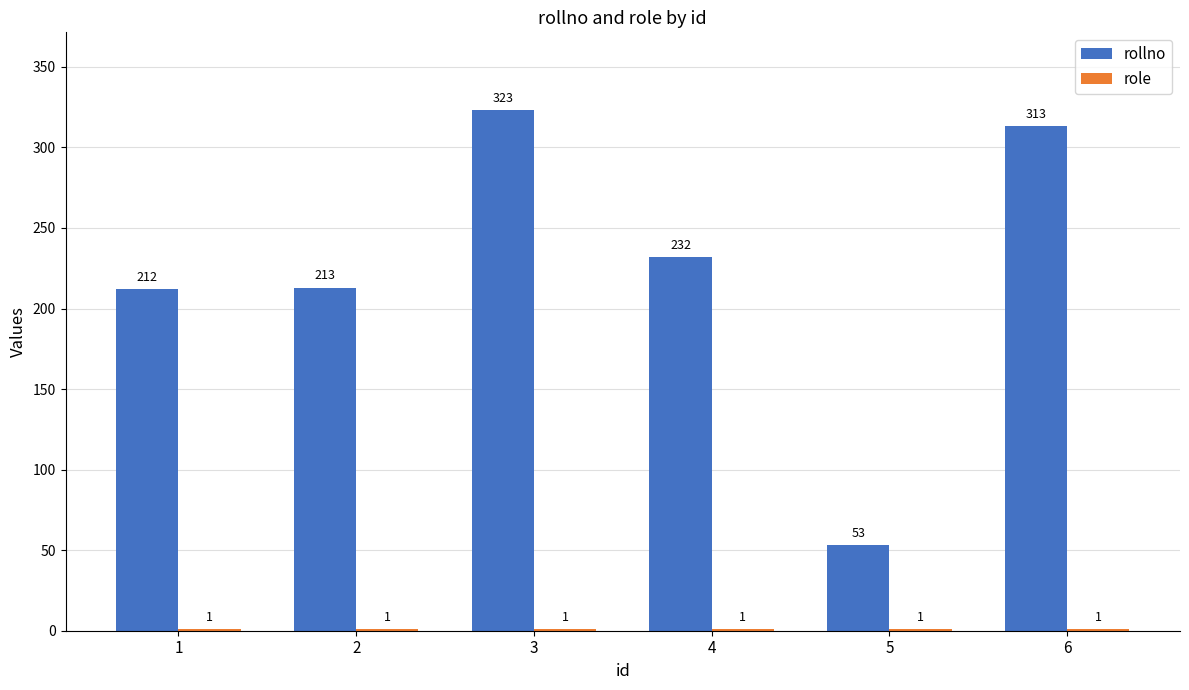

Which series has the largest total across all categories?

rollno